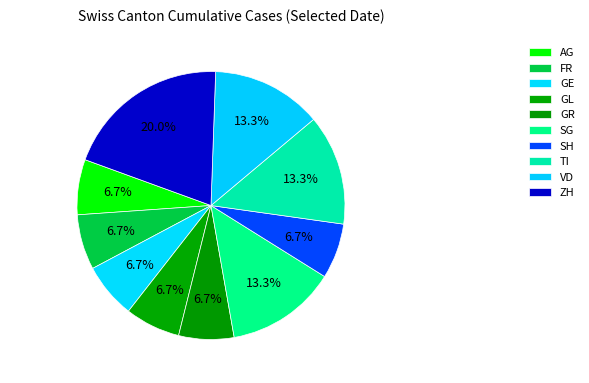

How many slices are in this pie chart?

10